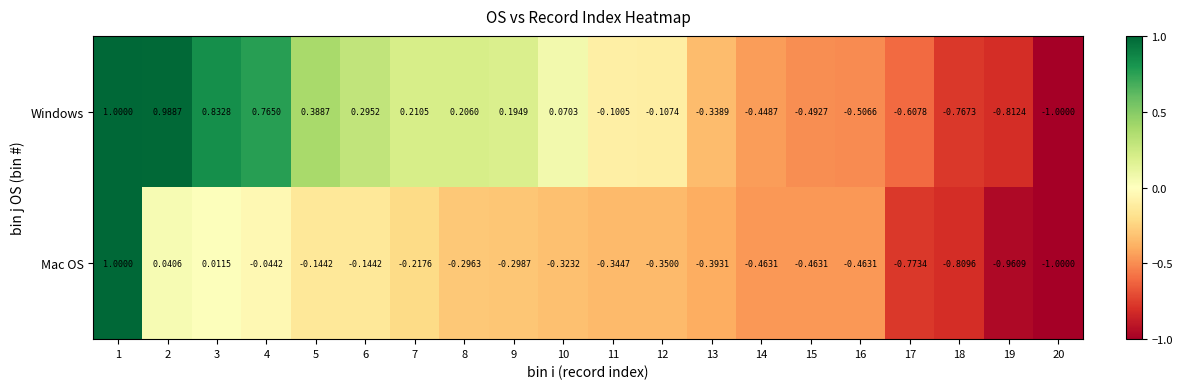

Is the value of Mac OS at 13 greater than the value of Windows at 19?

Yes